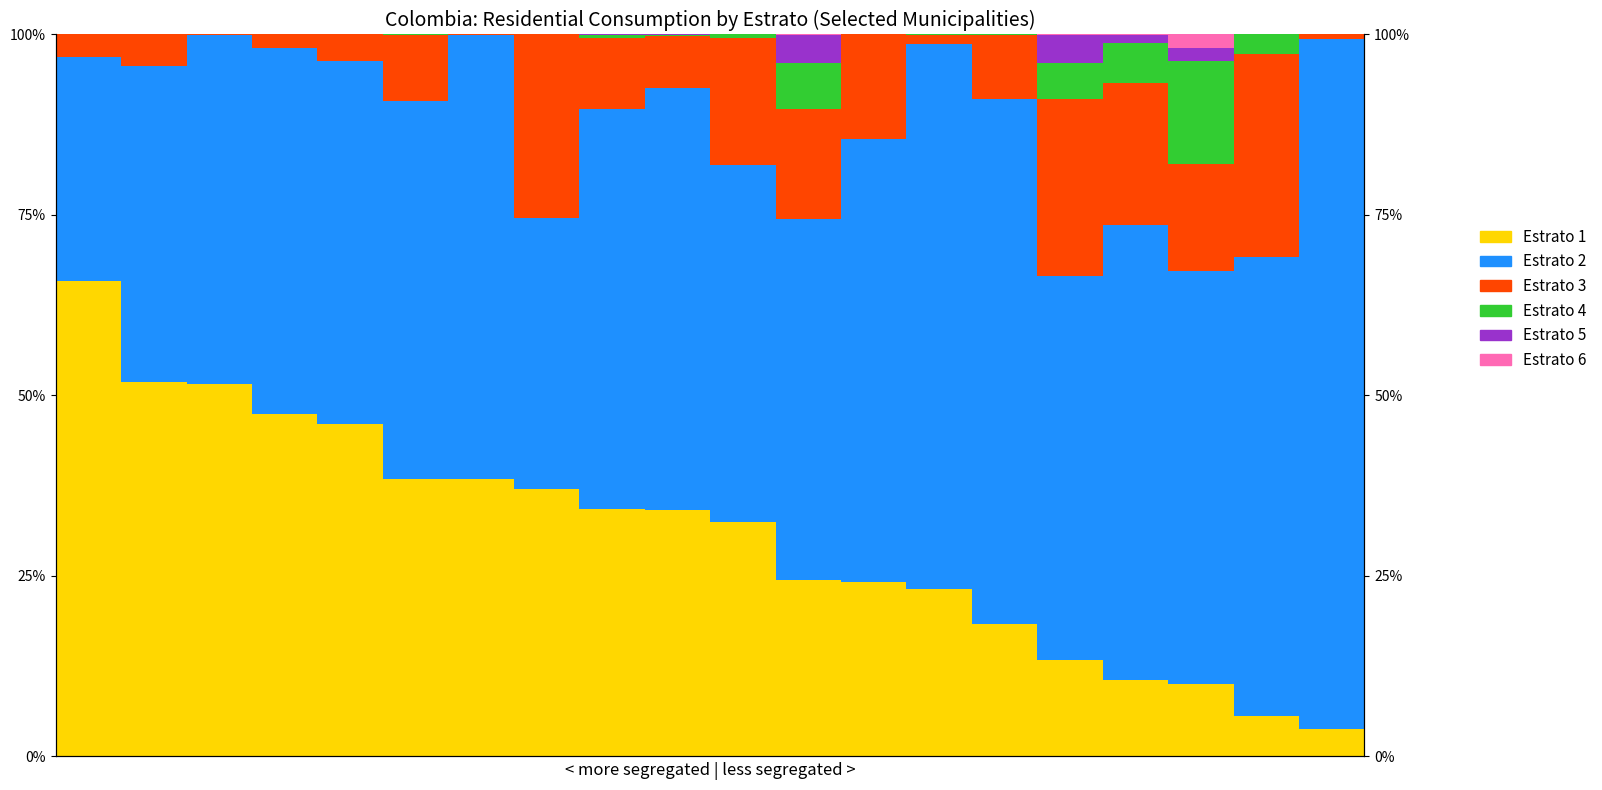

What is the value of the Estrato 5 bar at the 17th from the left?

1.1